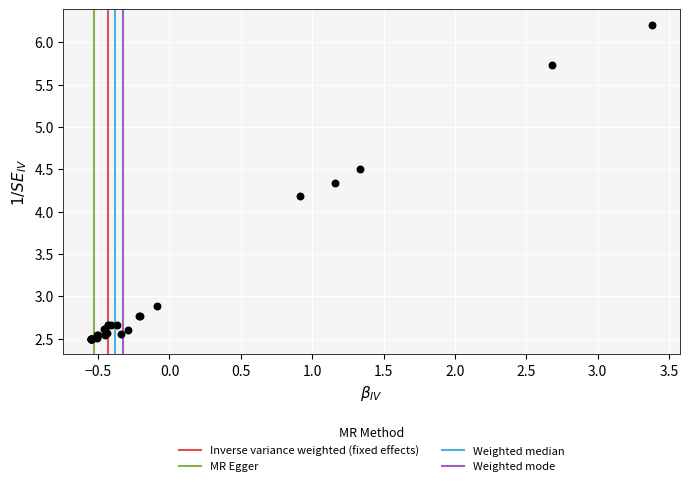

What Y value in the scatter plot is closest to 4?

4.2